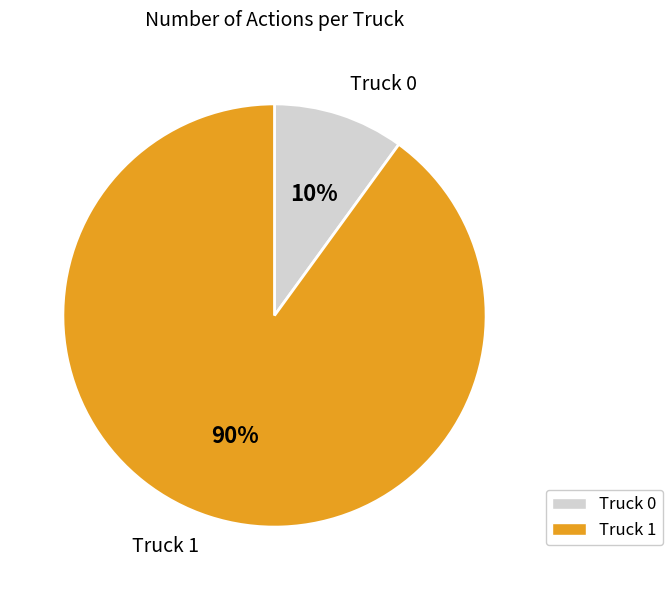

What is the majority slice?

Truck 1